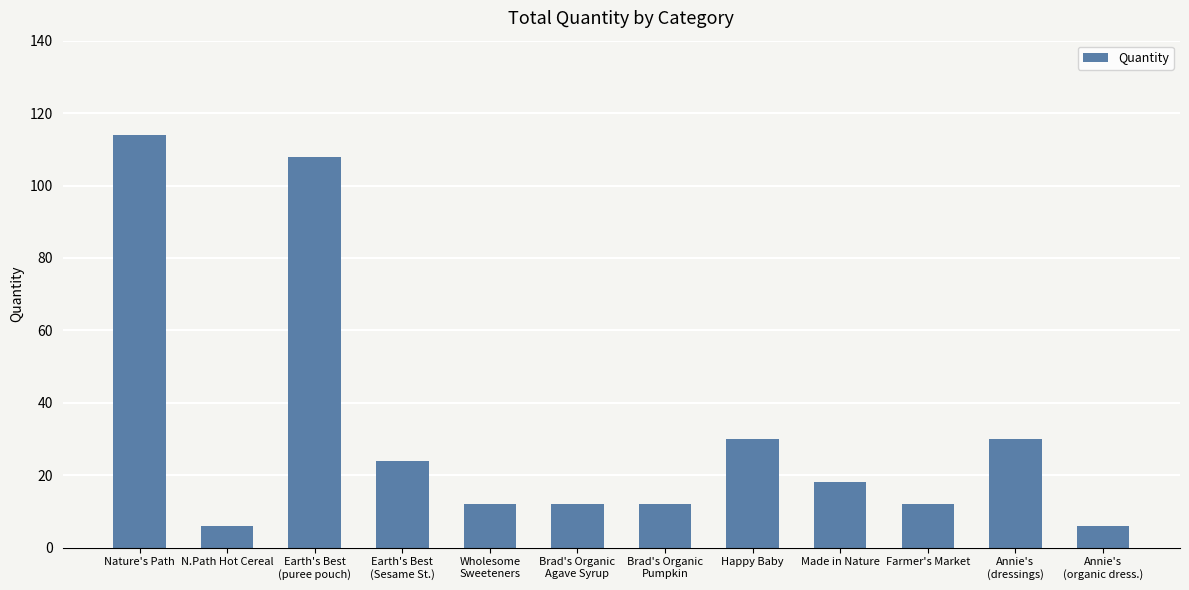

What is the label of the 10th bar from the left?

Farmer's Market